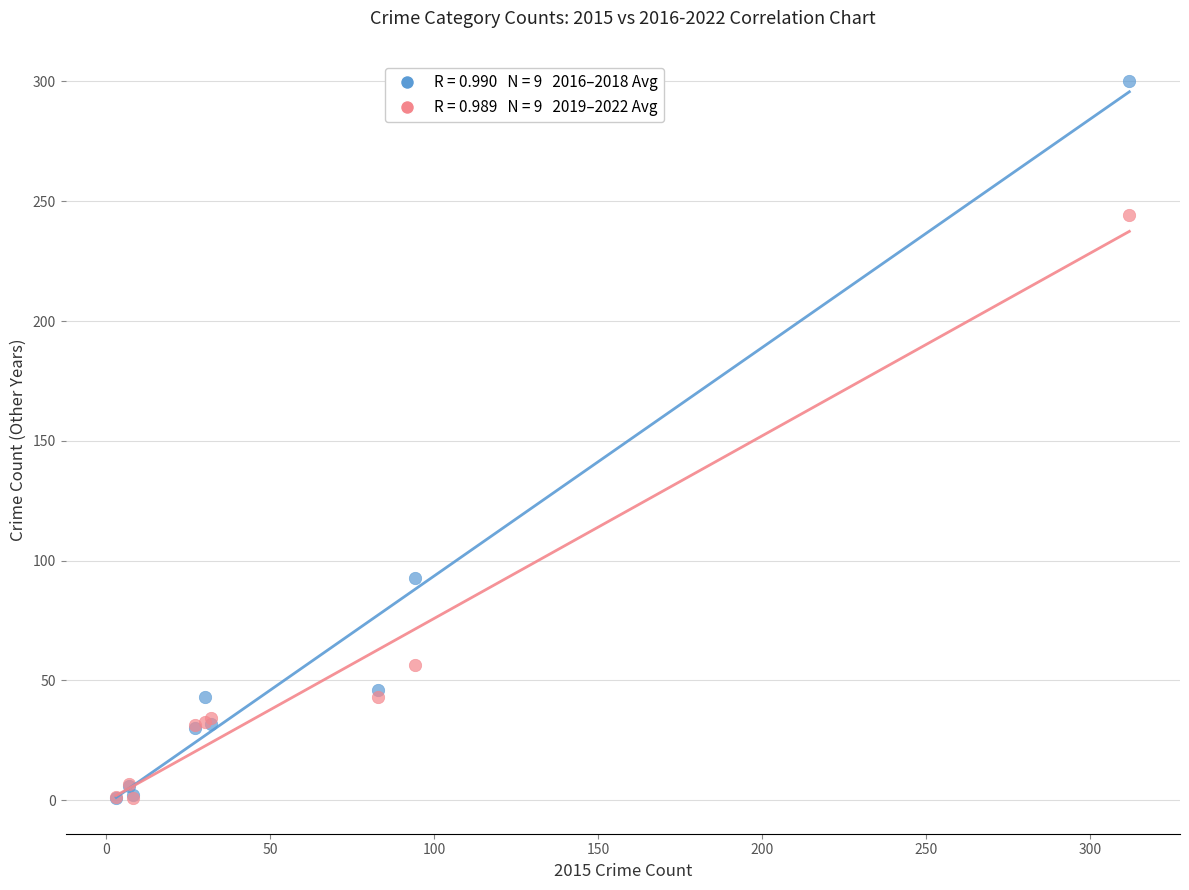

Across all series, what Y value is closest to 150?

92.7